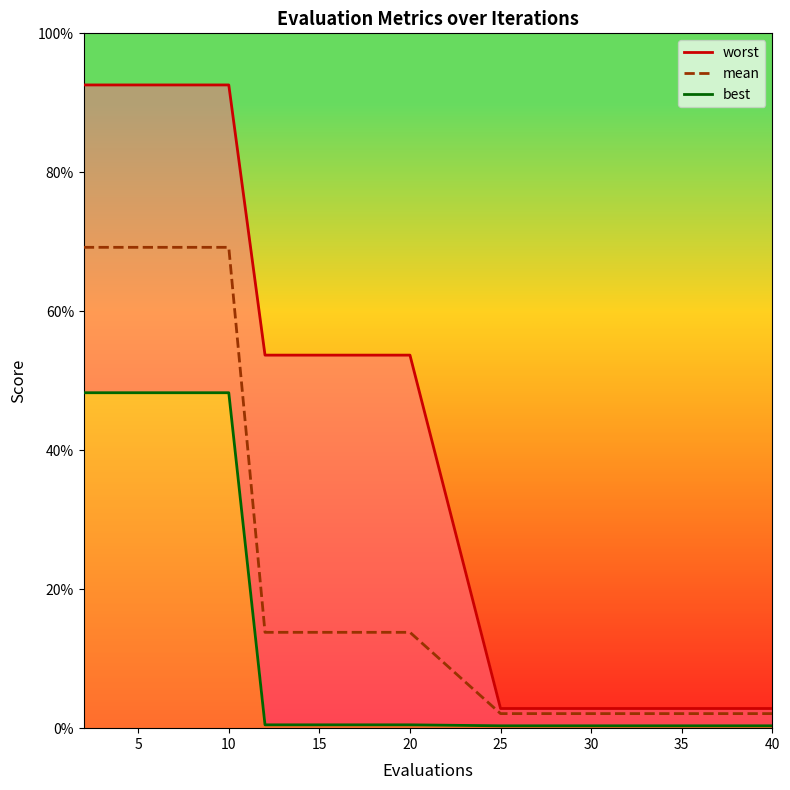

The value at 30 is 0.2. True or false?

False